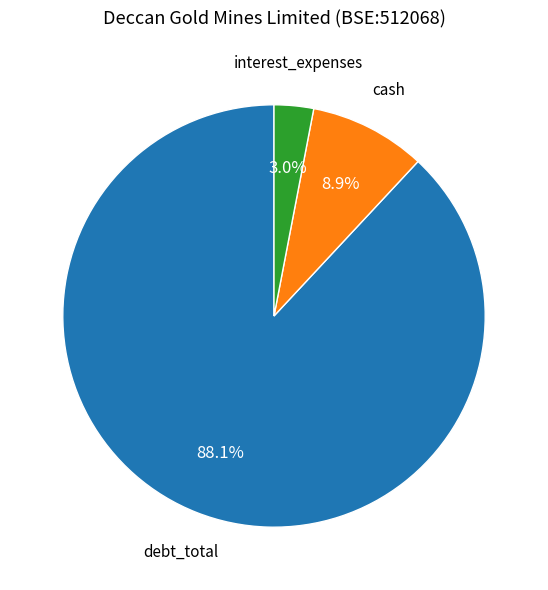

Is there a majority slice in this chart?

Yes